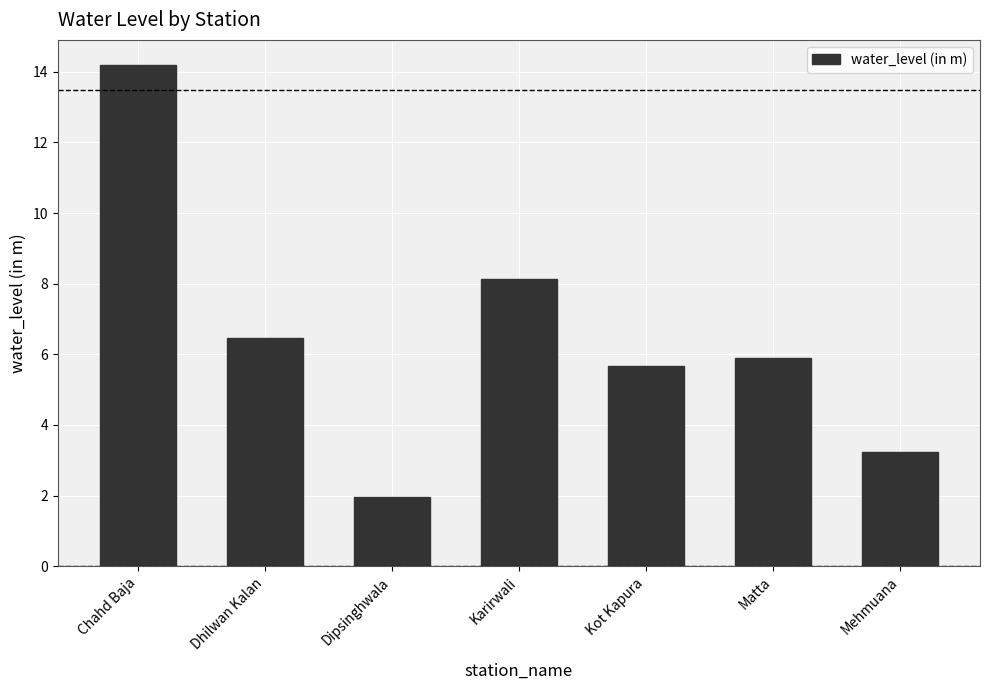

At which category does the chart reach its peak across all series?

Chahd Baja